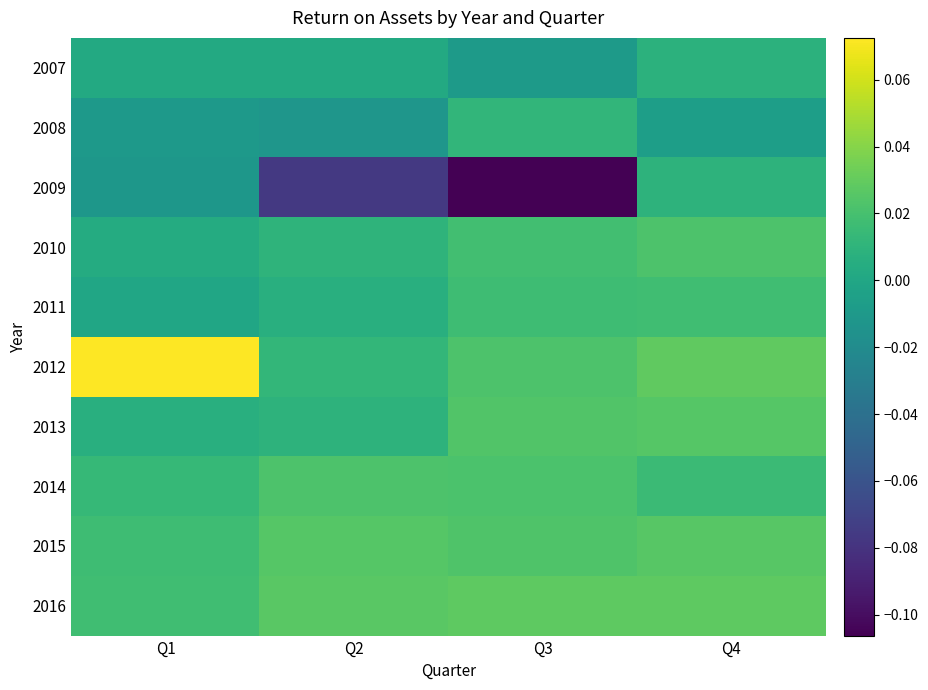

At Q4, list the series in order from largest to smallest.

2012, 2016, 2015, 2013, 2010, 2011, 2014, 2009, 2007, 2008